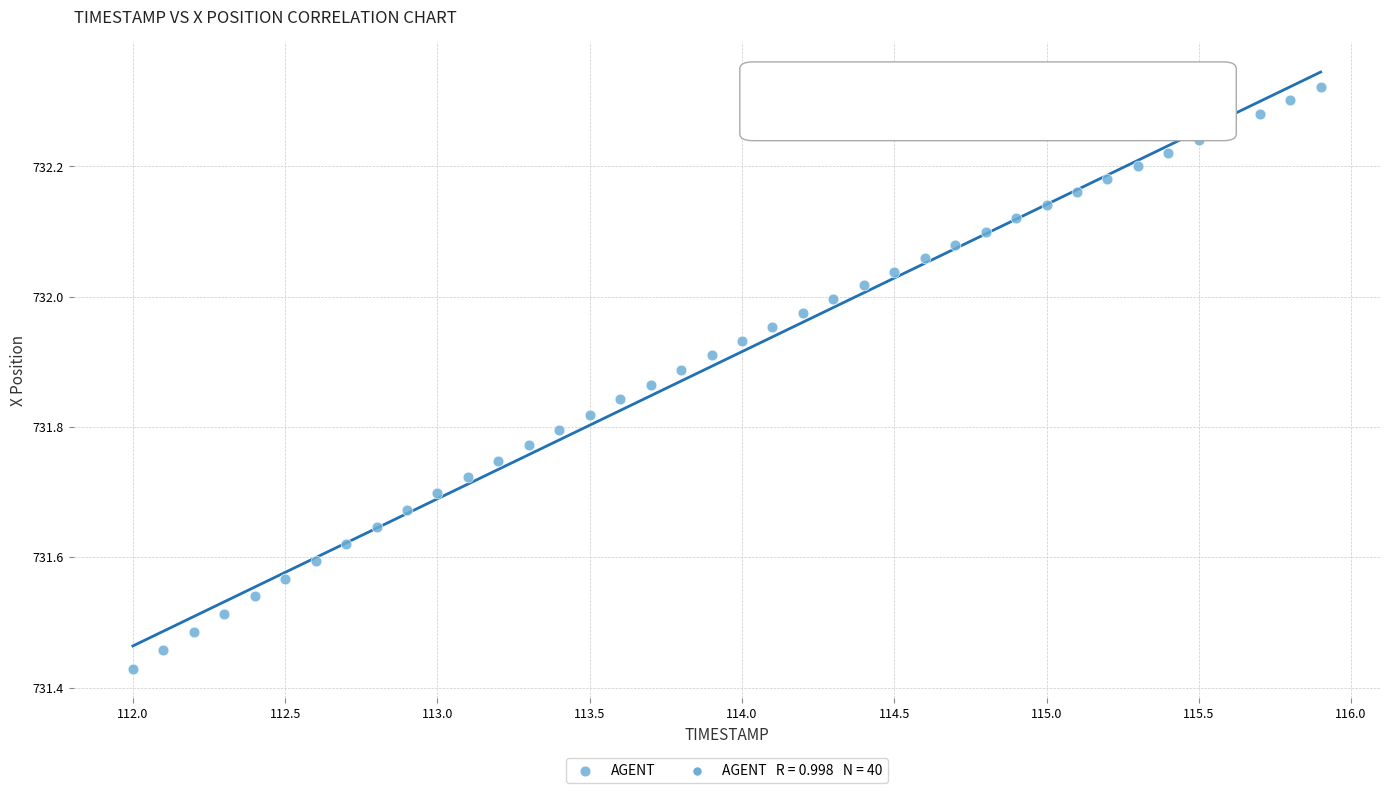

What is the range of X values (max minus min)?

3.9